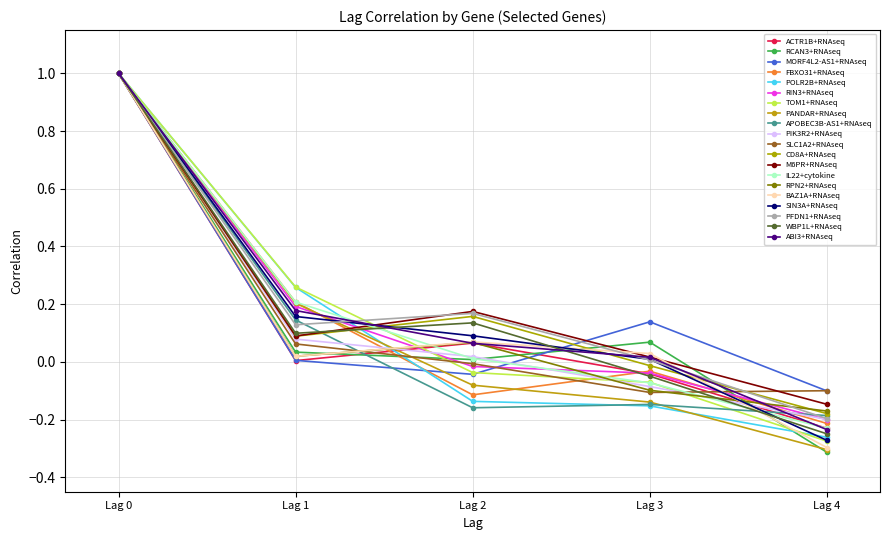

What is the maximum value shown in the chart?

1.0